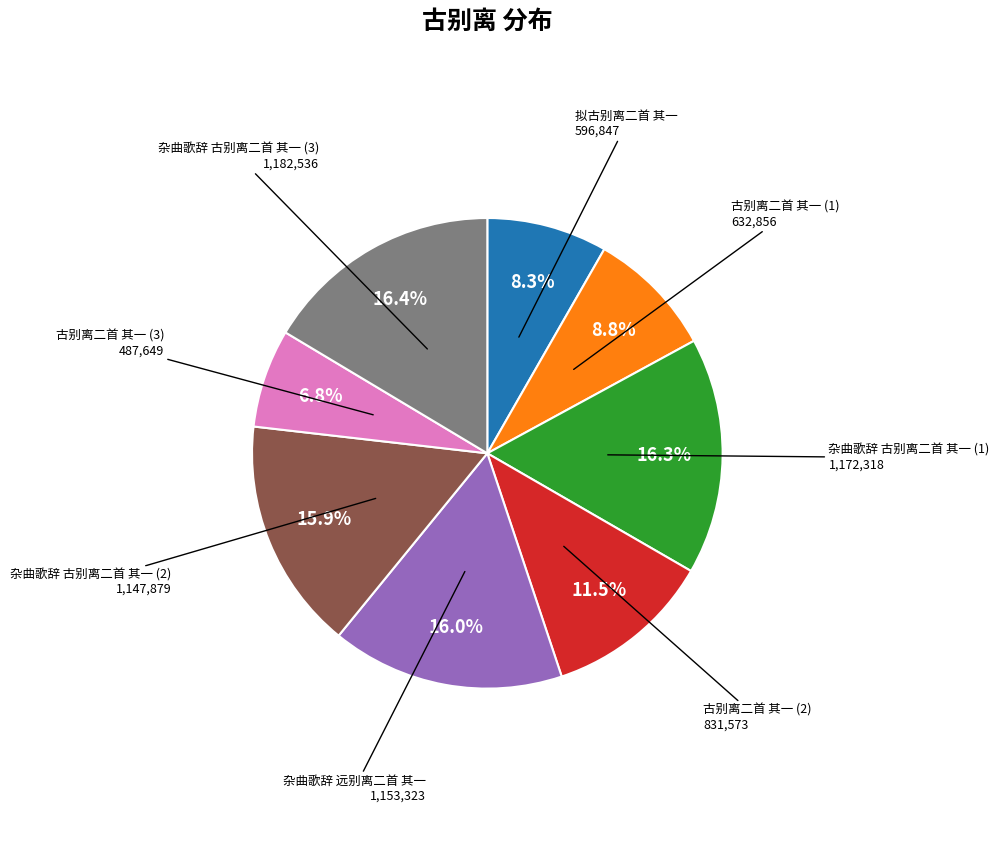

What is the smallest slice in the pie chart?

古别离二首 其一 (3)